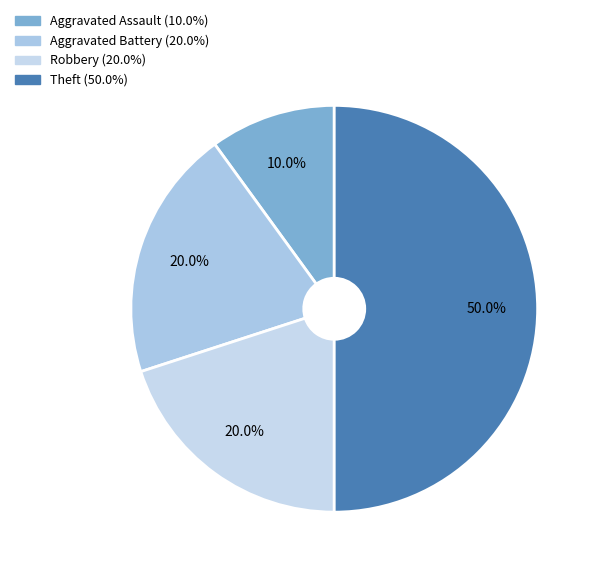

To the nearest percent, what is the difference between the Aggravated Battery and Theft slice percentages?

30%